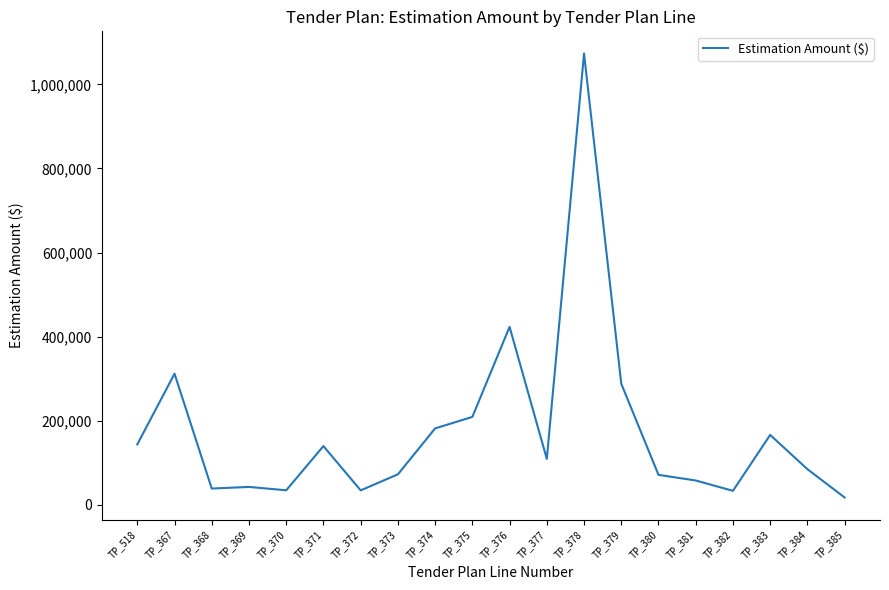

Where does the data first go above 109457?

TP_518